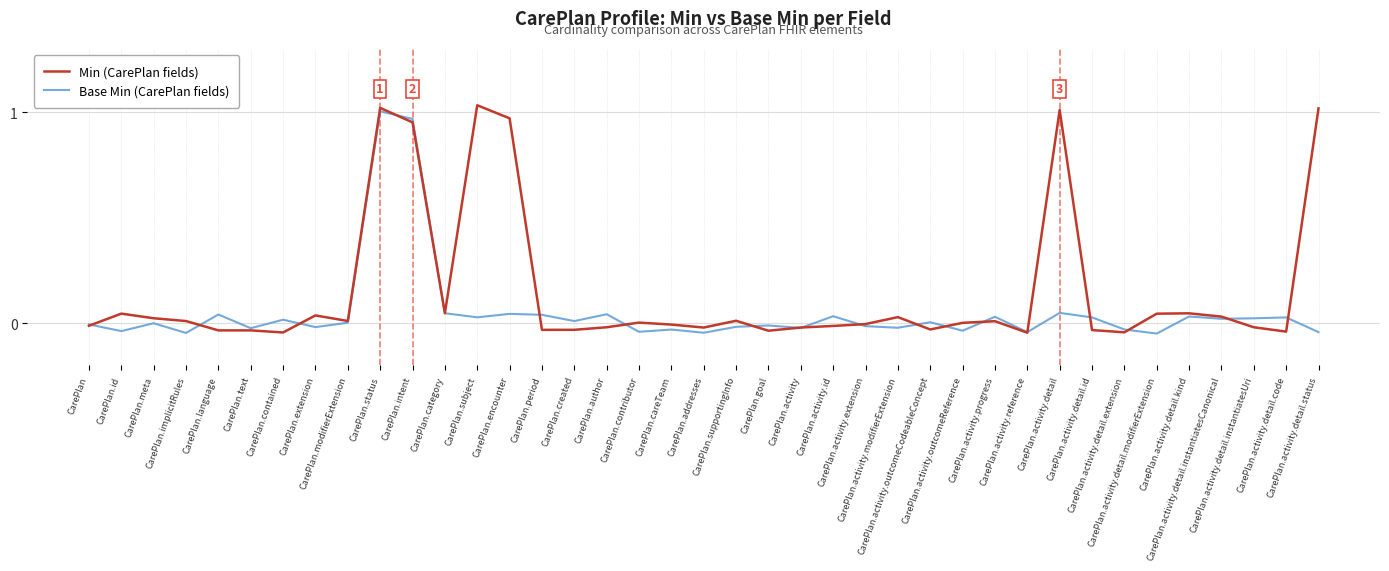

Rank the series by their maximum value, from highest to lowest.

Min (CarePlan fields), Base Min (CarePlan fields)